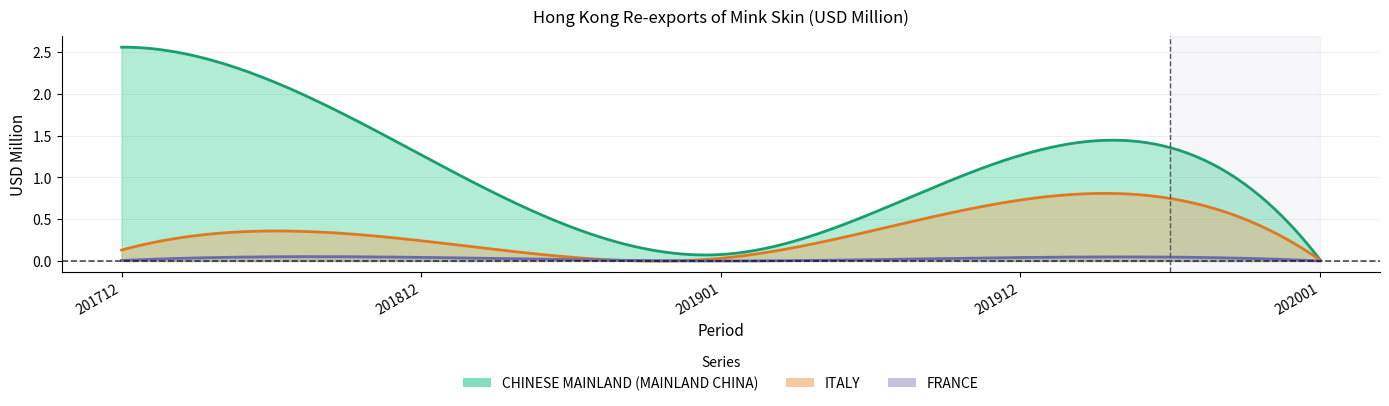

At which category does CHINESE MAINLAND (MAINLAND CHINA) reach its first local peak?

201912